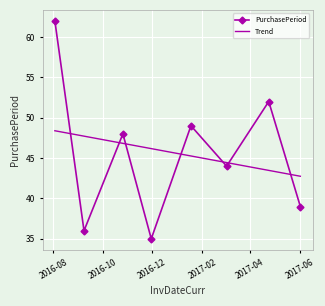

What is the ratio of the value at 2016-11-30 to the value at 2016-08-03?

0.6